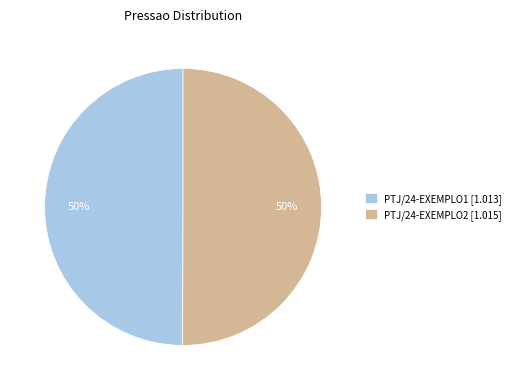

What percentage is the PTJ/24-EXEMPLO2 slice, to the nearest percent?

50%